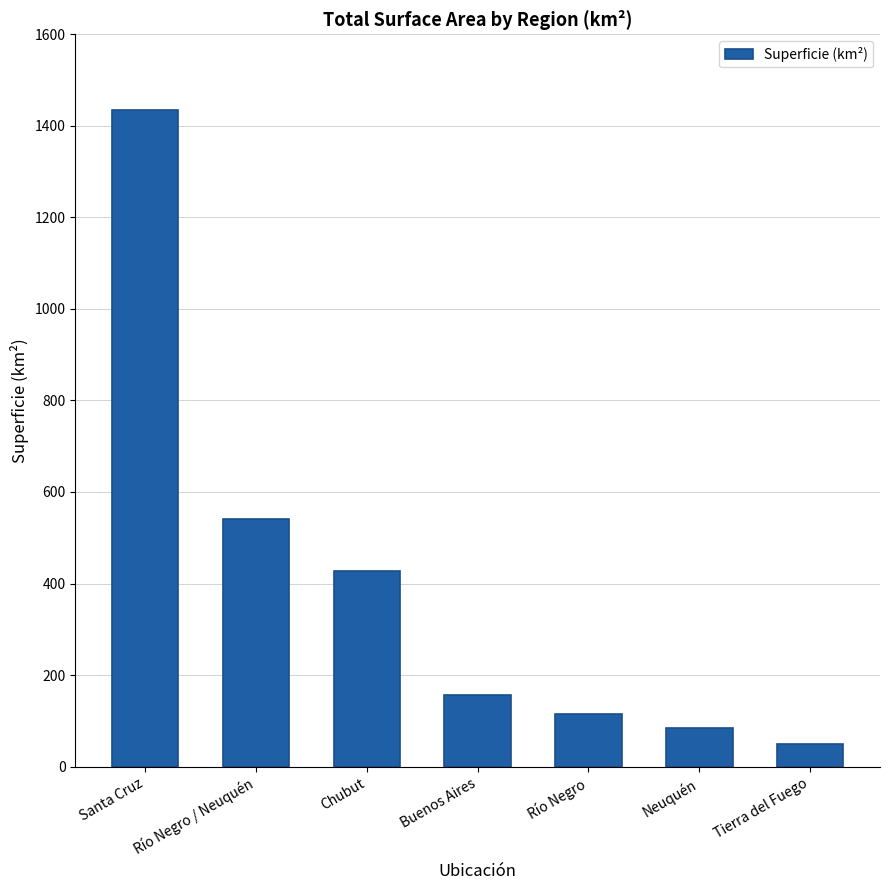

Reading left to right, transcribe all the data shown in this chart.

Santa Cruz=1435	Río Negro / Neuquén=540	Chubut=427	Buenos Aires=156	Río Negro=116	Neuquén=84	Tierra del Fuego=49